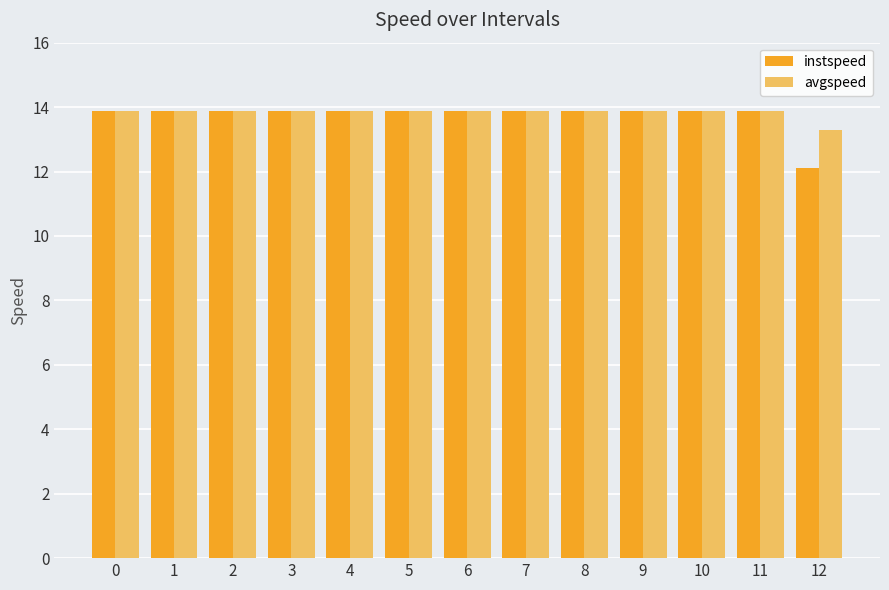

At which label is avgspeed closest to 13?

12